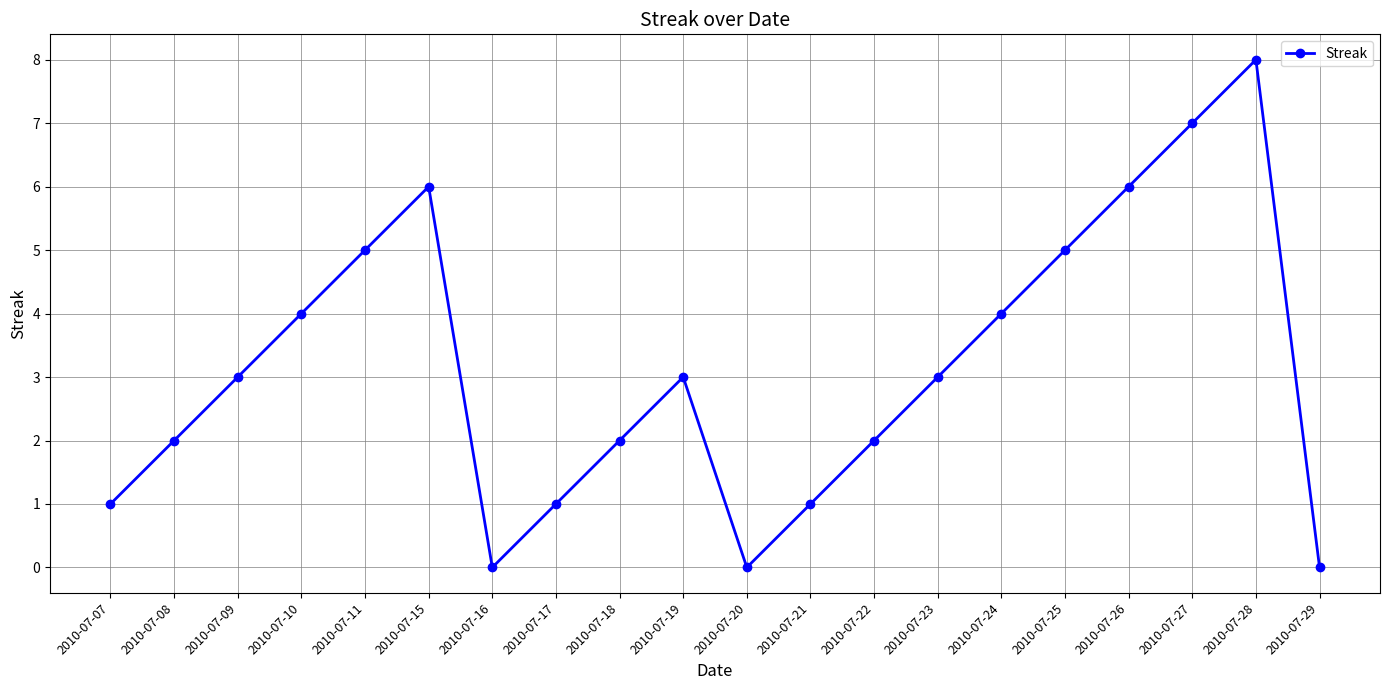

What is the difference between the maximum and second lowest values?

8